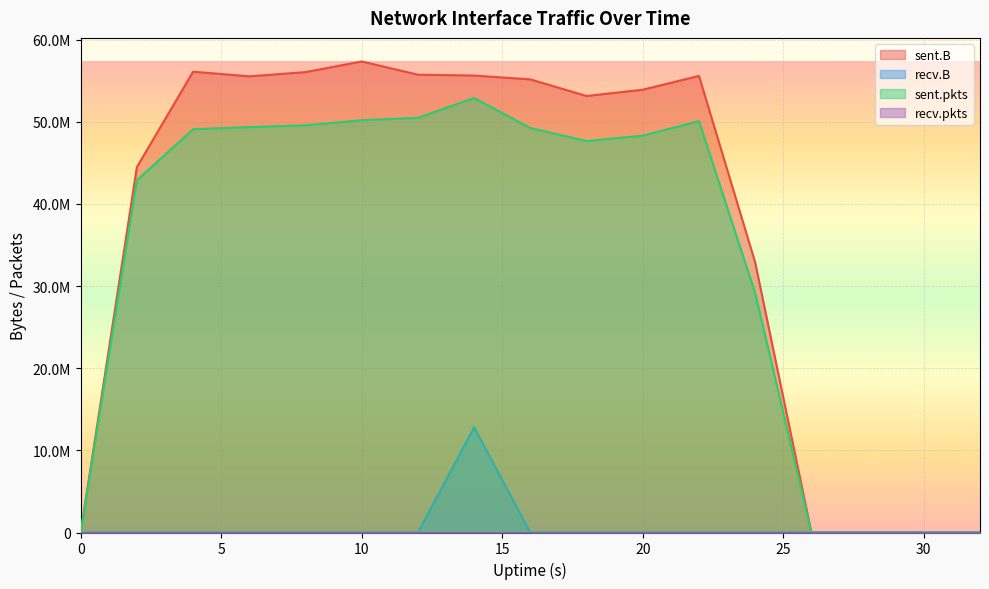

Does the chart display data point markers on the line(s)?

No